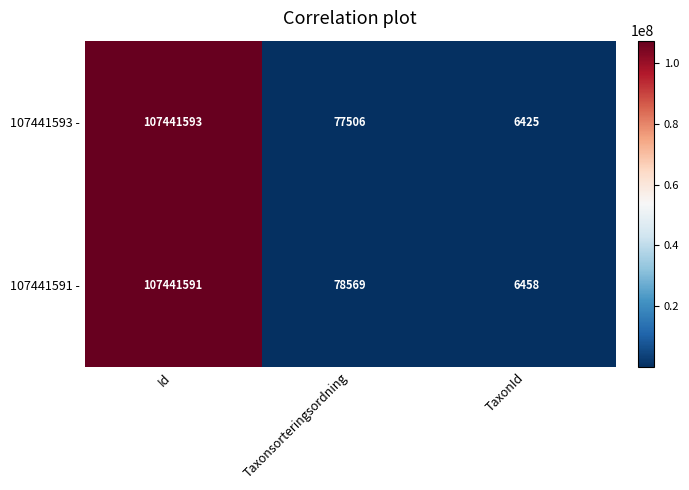

Where does the 107441593 - series first go above 77506?

Id